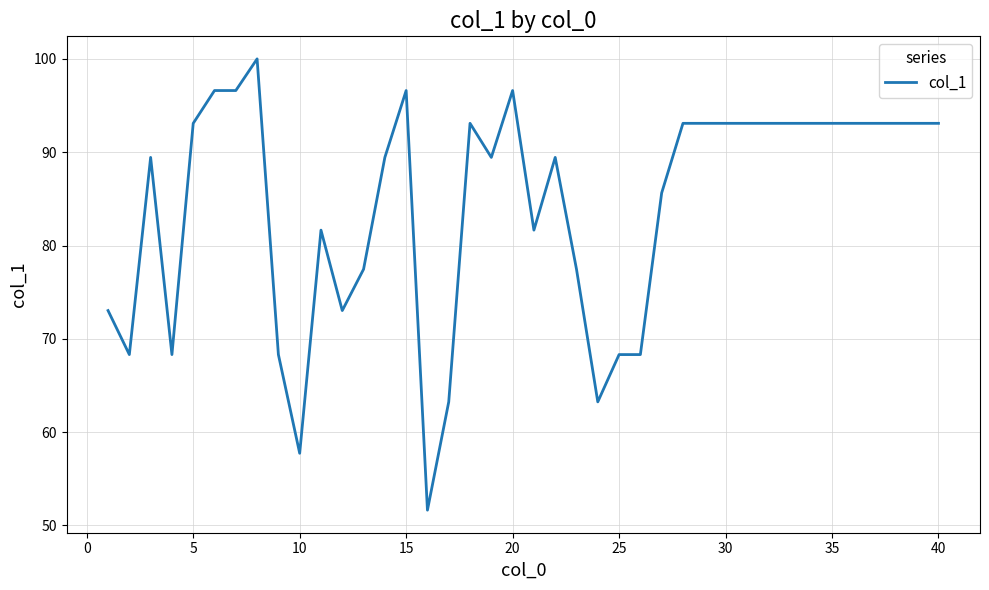

What is the greatest value displayed?

100.0